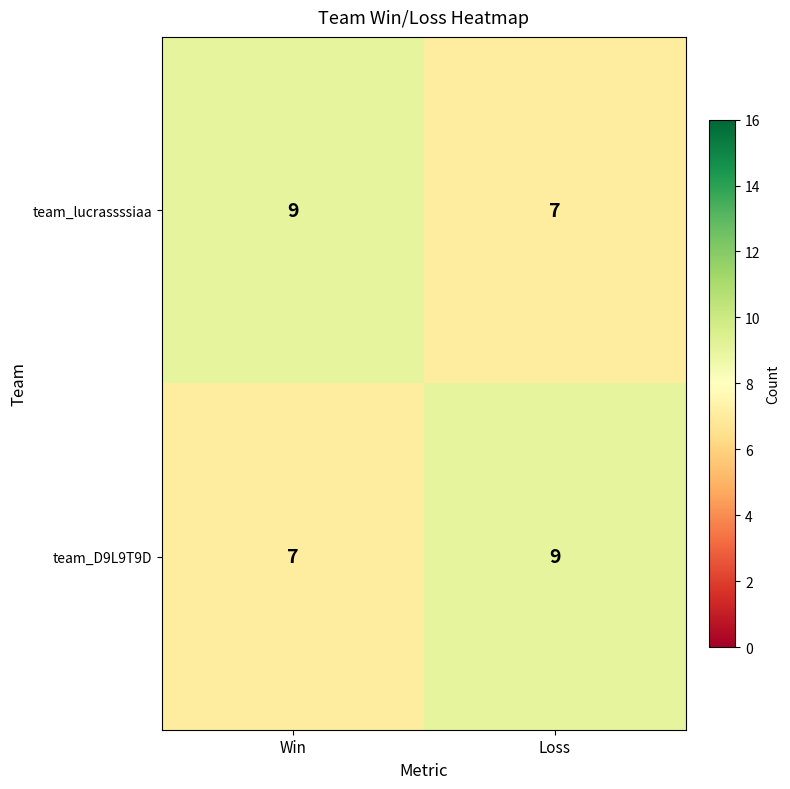

What is the sum of all team_lucrassssiaa values?

16